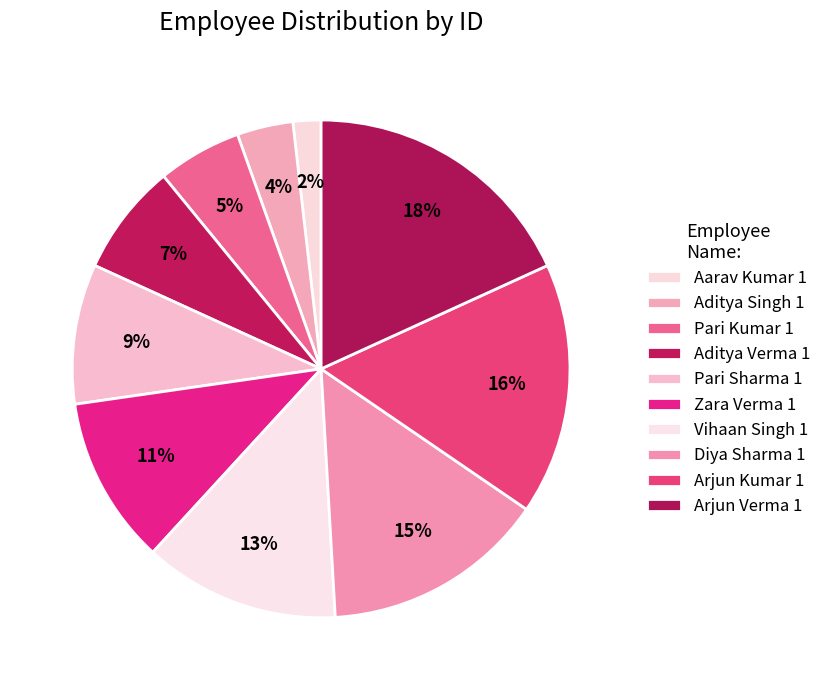

To the nearest percent, what portion does Aarav Kumar 1 represent?

2%